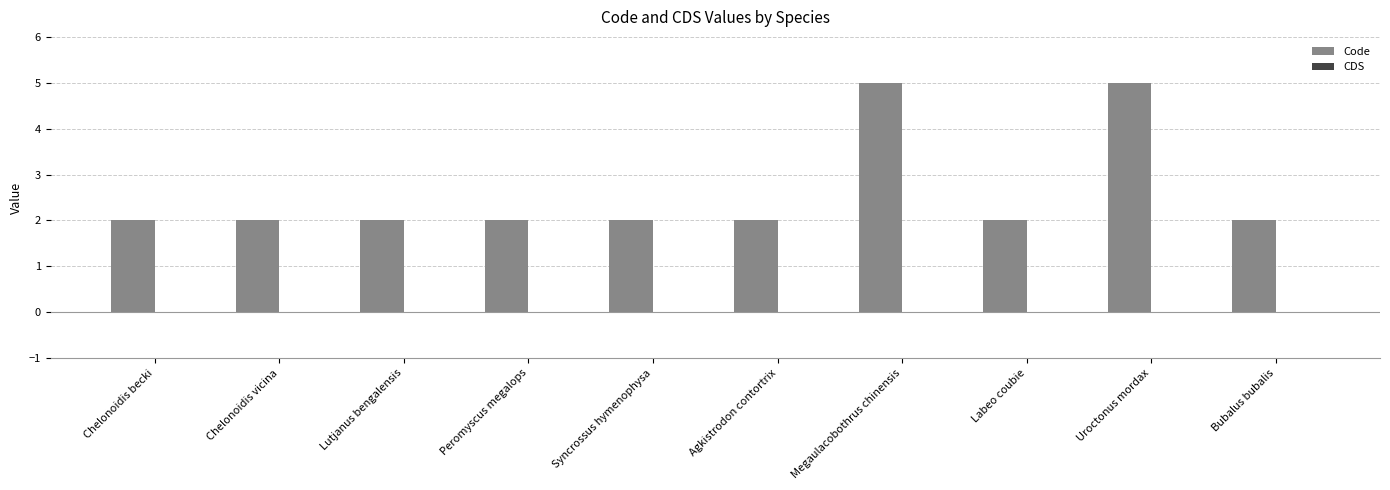

What is the maximum value shown in the chart?

5